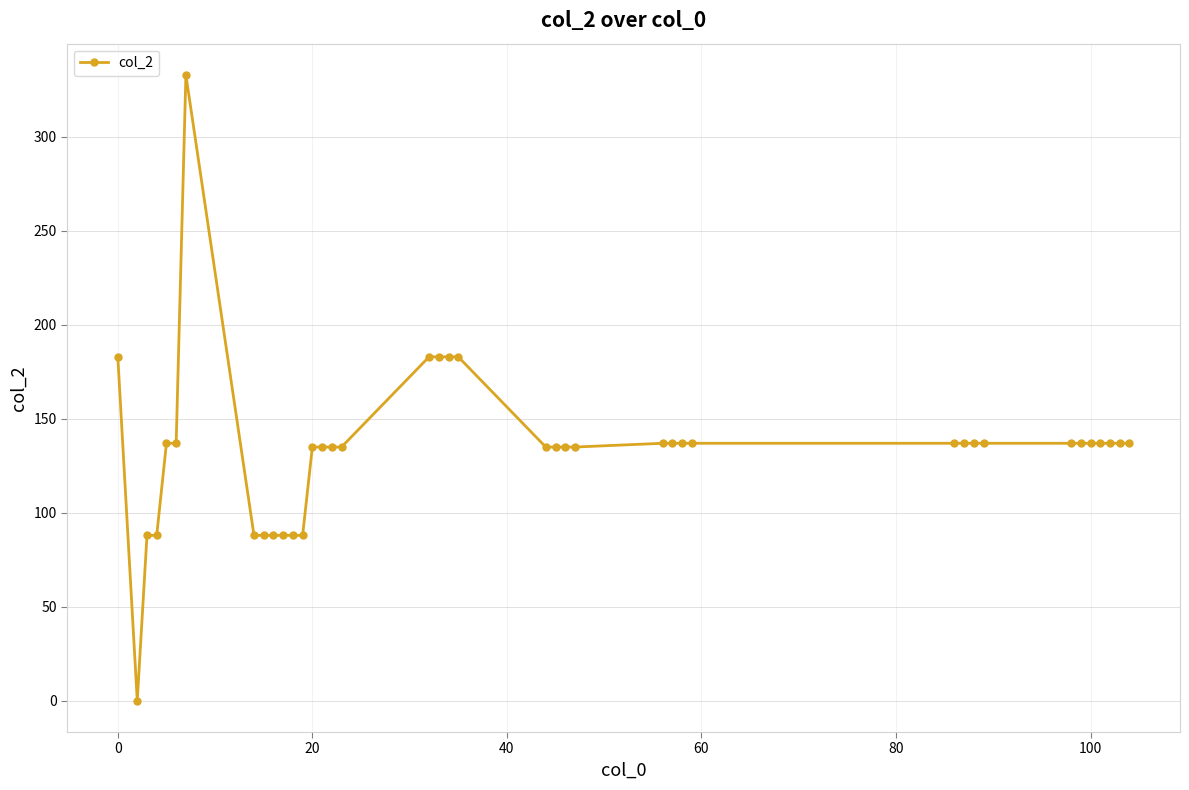

What is the value of the 21st point from the left?

183